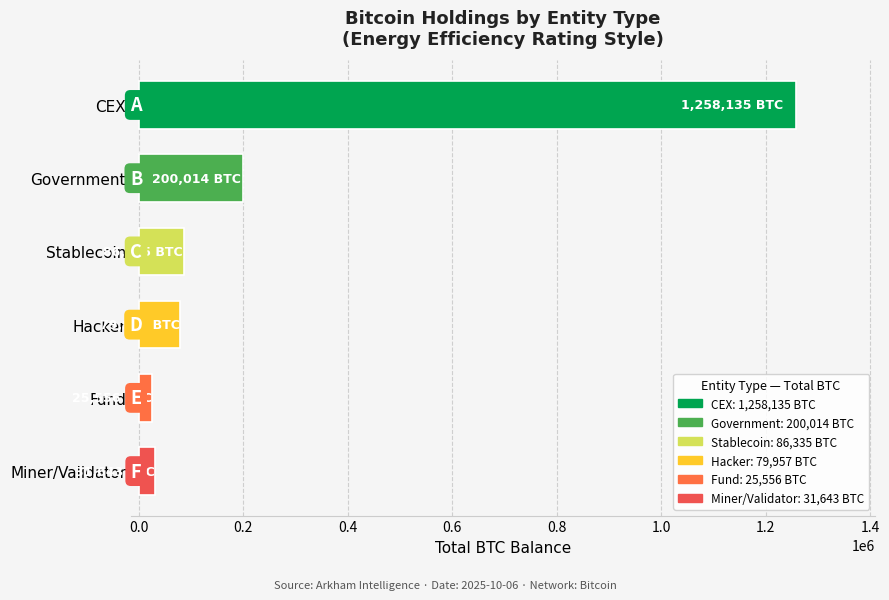

How many series are shown in this chart?

1